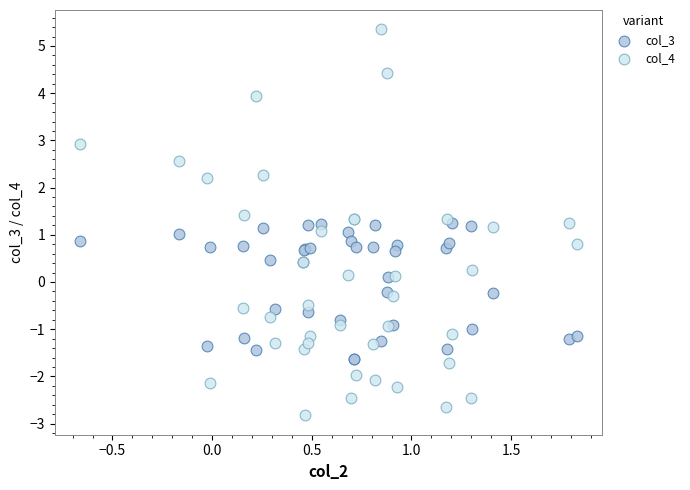

Which series reaches the minimum Y coordinate?

col_4